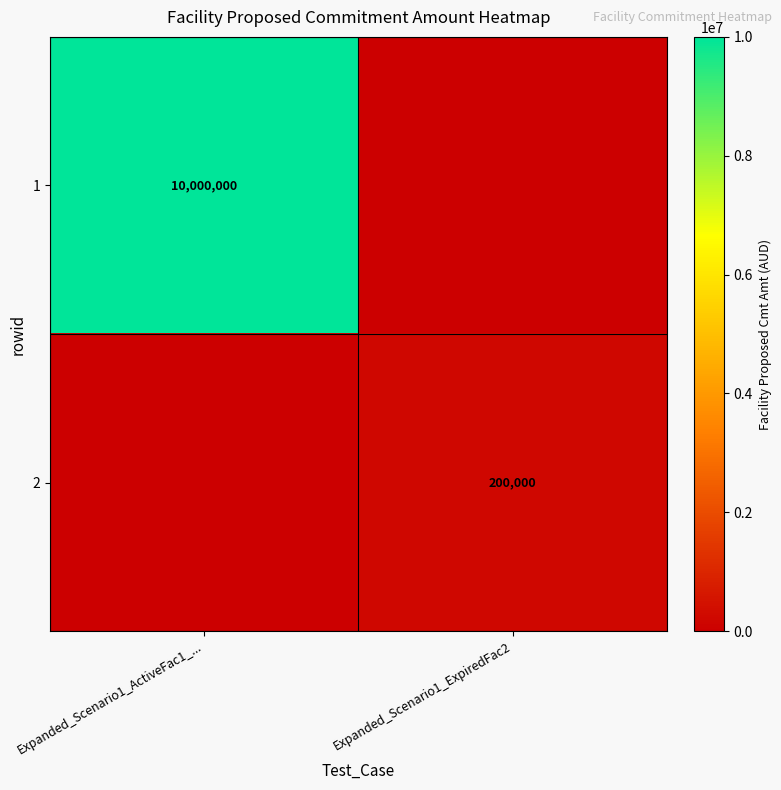

The 1 series shows 10000000 at Expanded_Scenario1_ActiveFac1_.... True or false?

True